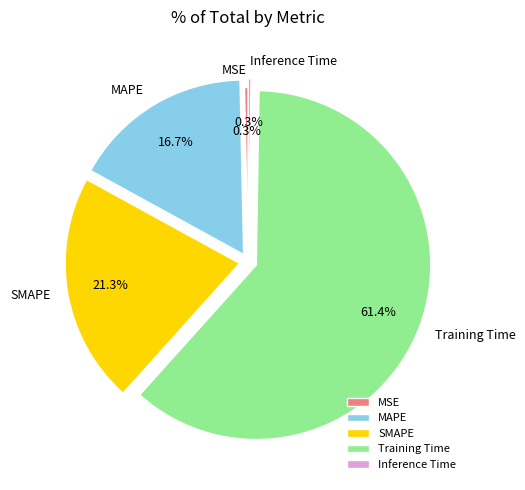

Combined, do MSE and SMAPE account for over 50%?

No